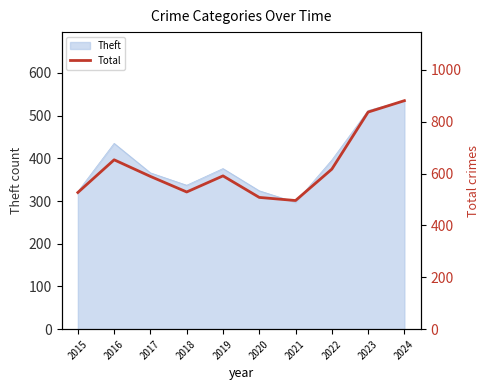

At which label does Theft reach its peak?

2024